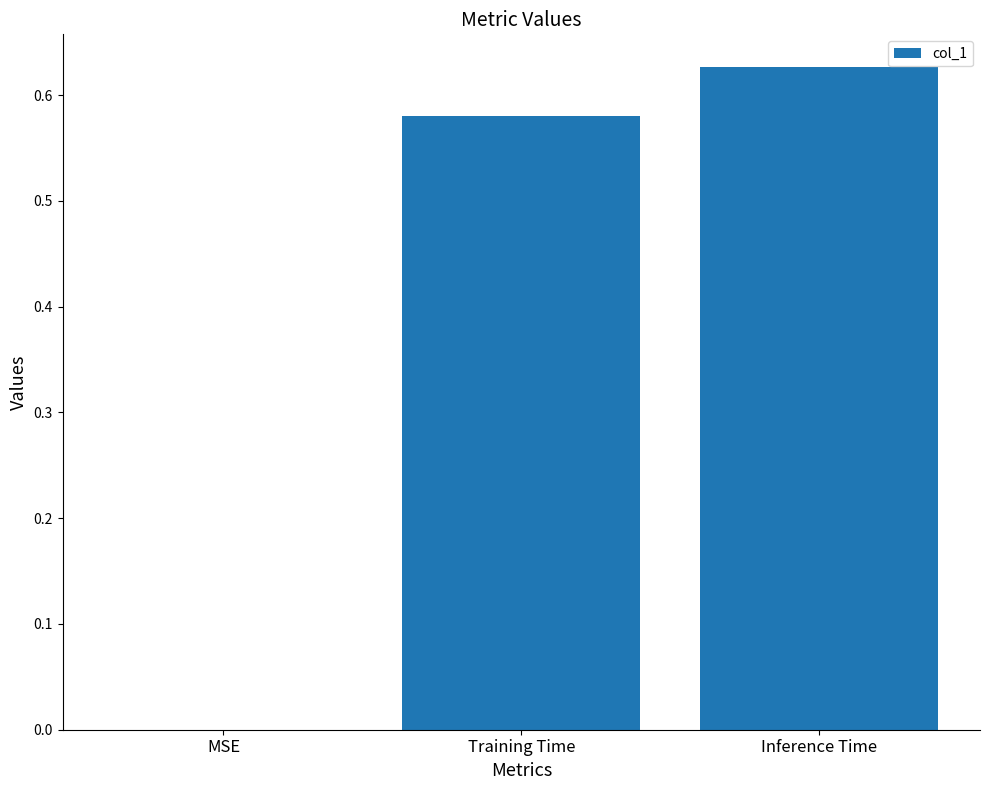

Are the bars horizontal?

No